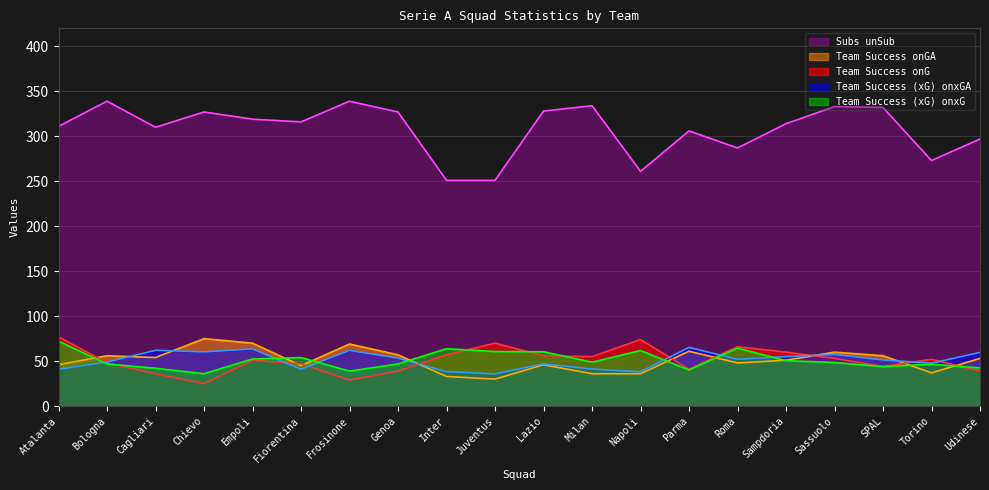

At which category does the chart reach its minimum across all series?

Chievo